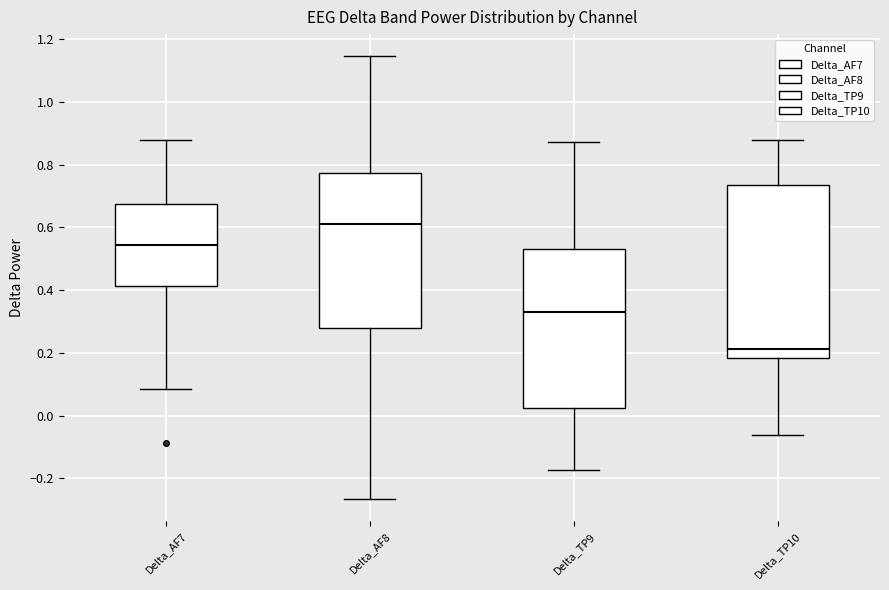

Where does the lower whisker of the box for Delta_TP9 end on the y-axis? The values are not printed on the chart, so give them approximately, as read against the axis.

-0.18